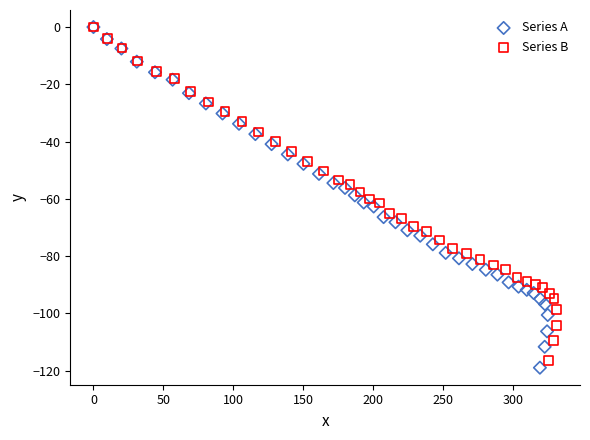

What are all the series names shown in the legend?

Series A, Series B